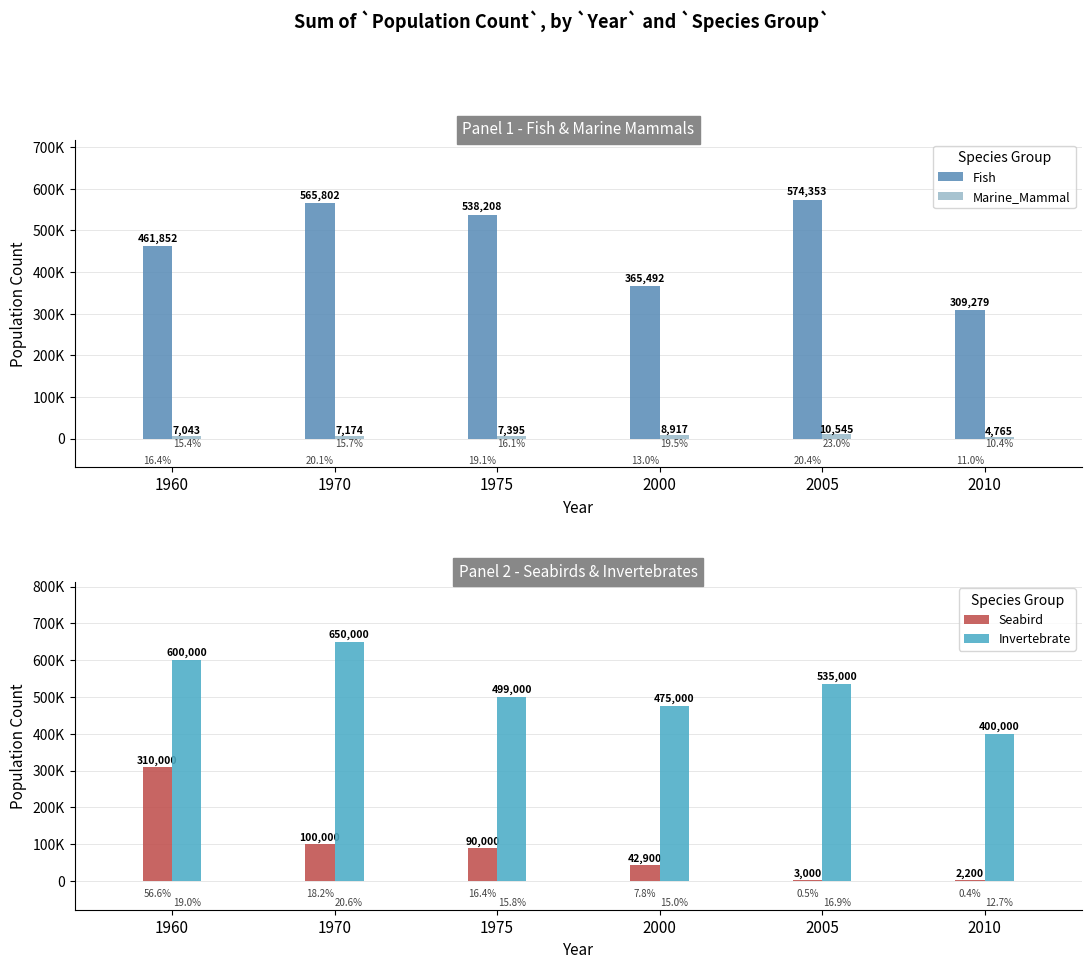

At how many categories does at least one series exceed 204778?

6